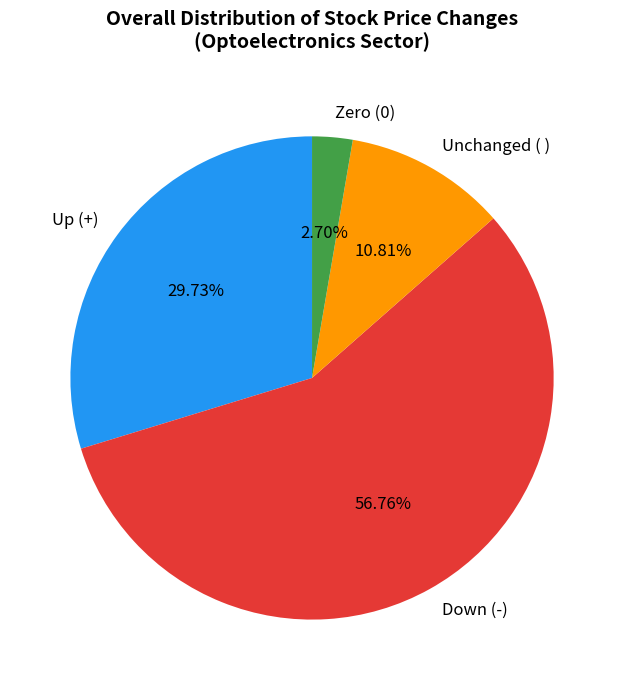

Rank the categories by value from highest to lowest.

Down (-), Up (+), Unchanged ( ), Zero (0)